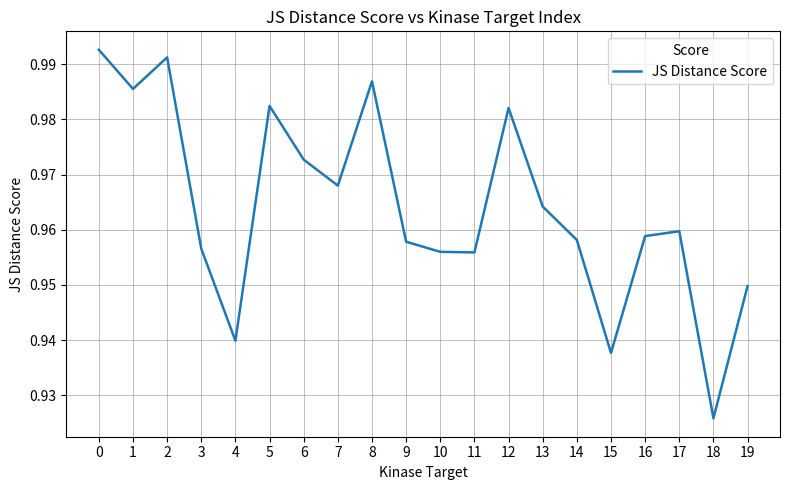

Which has a higher value, 3 or 18?

3